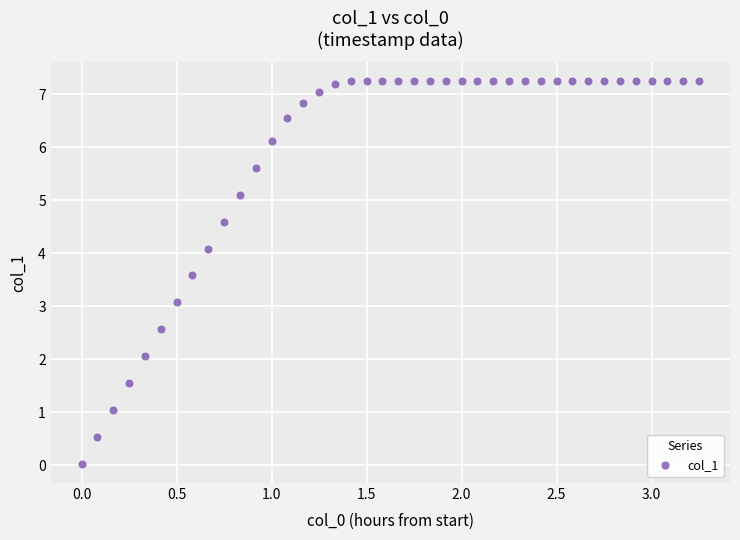

What is the range of X values (max minus min)?

3.2